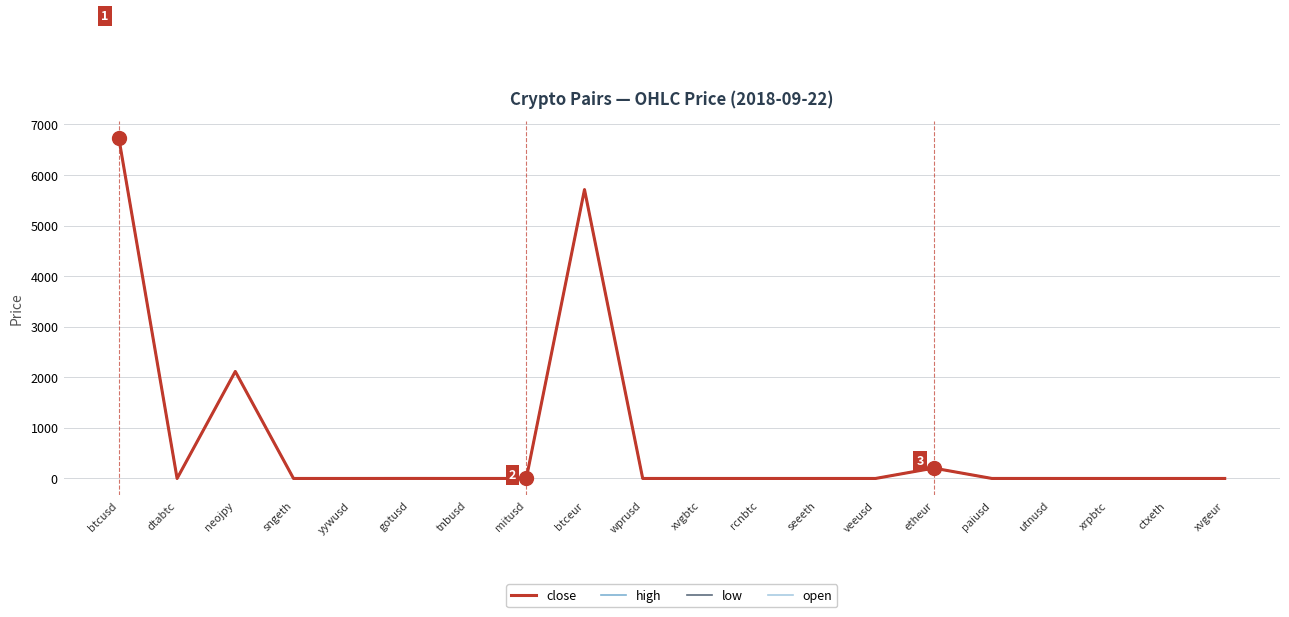

What are all the series names shown in the legend?

close, high, low, open